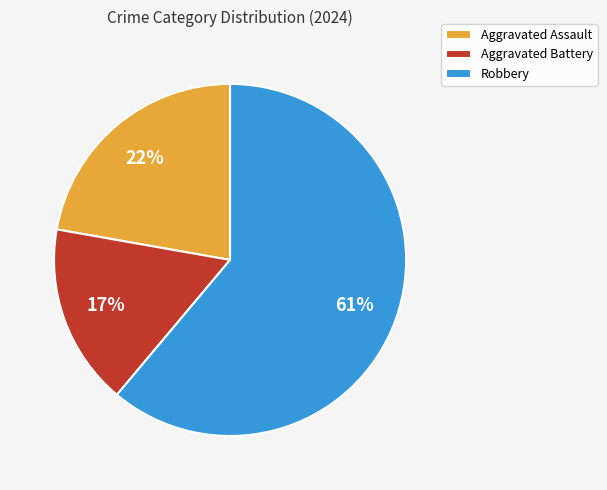

How many segments does this pie chart have?

3